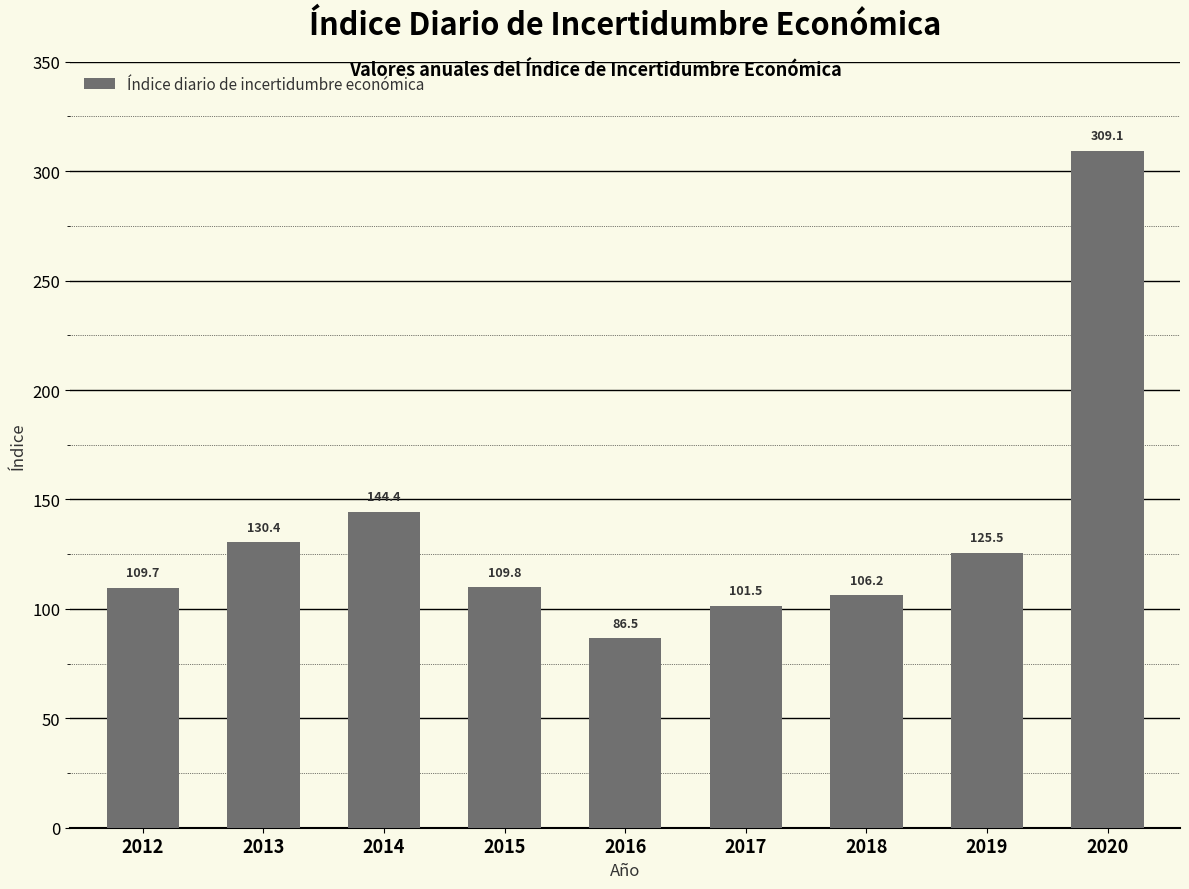

Between 2018 and 2017, which is larger?

2018